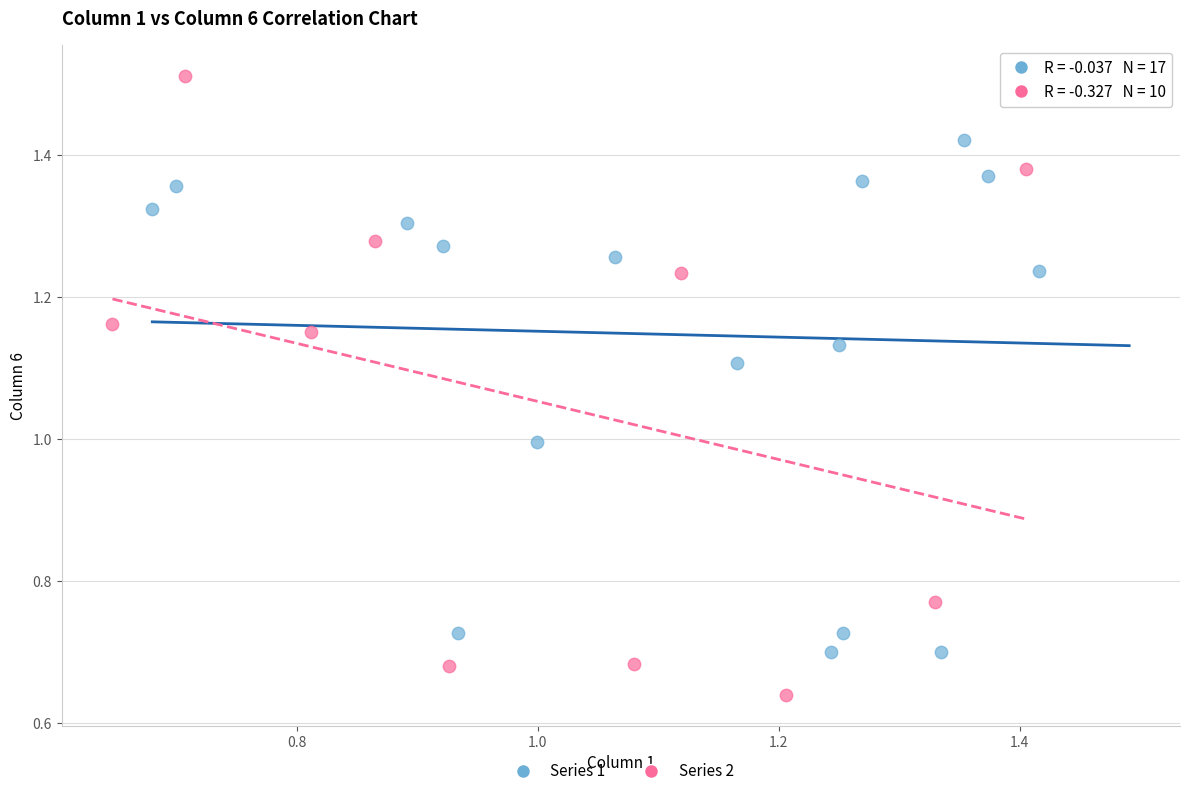

Which series contains the lowest Y value?

Series 2